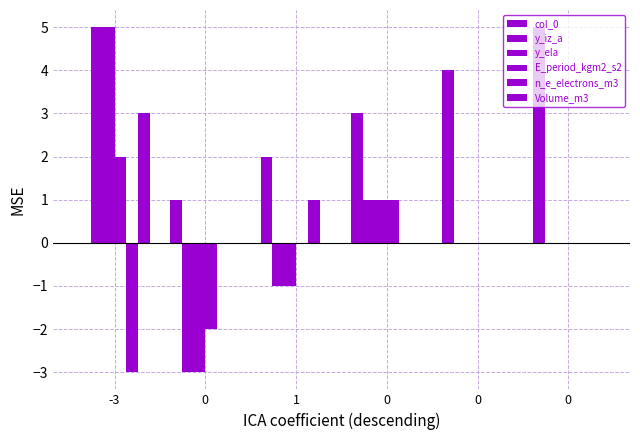

Reading right to left, extract all data points from this chart.

col_0: 0=5	0=4	0=3	1=2	0=1	-3=0
y_iz_a: 0=0	0=0	0=1	1=-1	0=-3	-3=5
y_ela: 0=0	0=0	0=1	1=-1	0=-3	-3=5
E_period_kgm2_s2: 0=0	0=0	0=1	1=0	0=-2	-3=2
n_e_electrons_m3: 0=0	0=0	0=0	1=1	0=0	-3=-3
Volume_m3: 0=0	0=0	0=0	1=0	0=0	-3=3